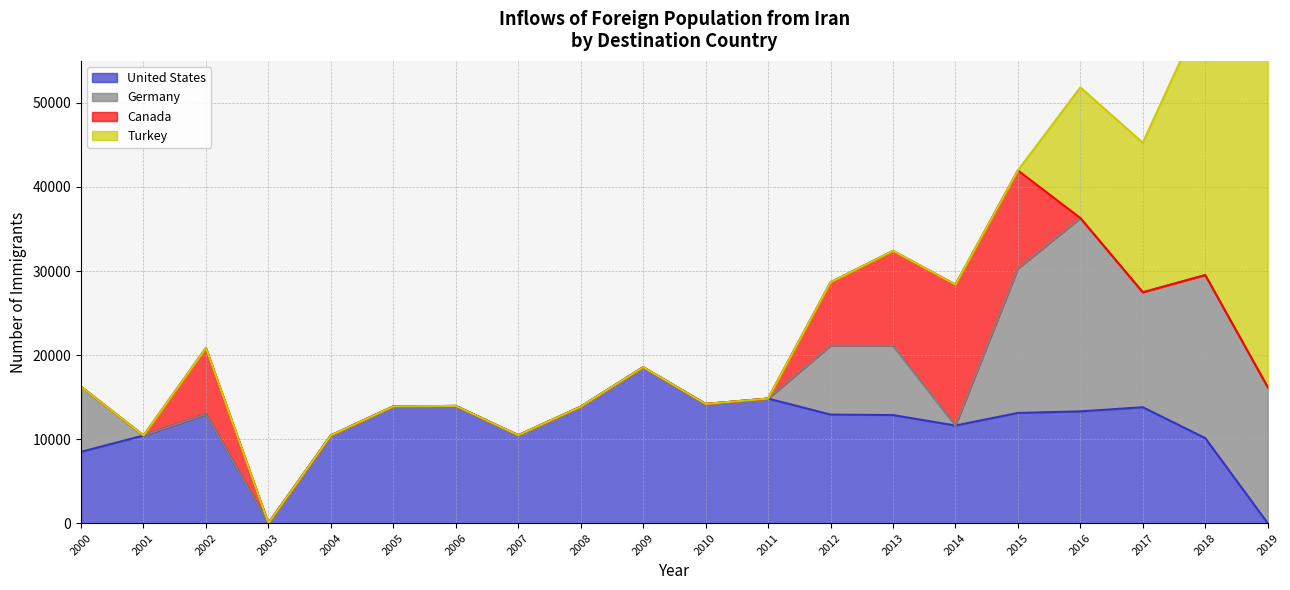

How many series are shown in this chart?

4